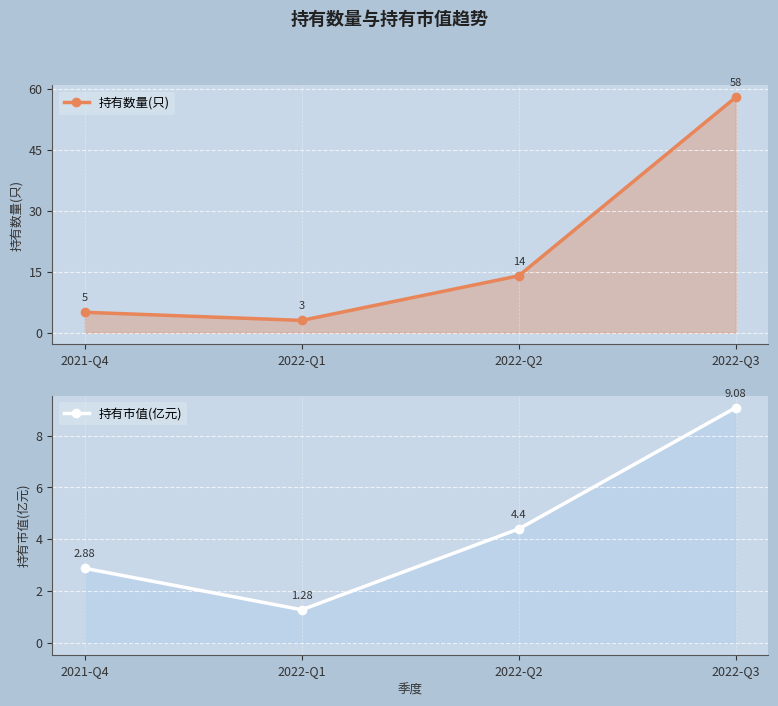

Between 2022-Q1 and 2022-Q3, which series saw the biggest shift?

持有数量(只)